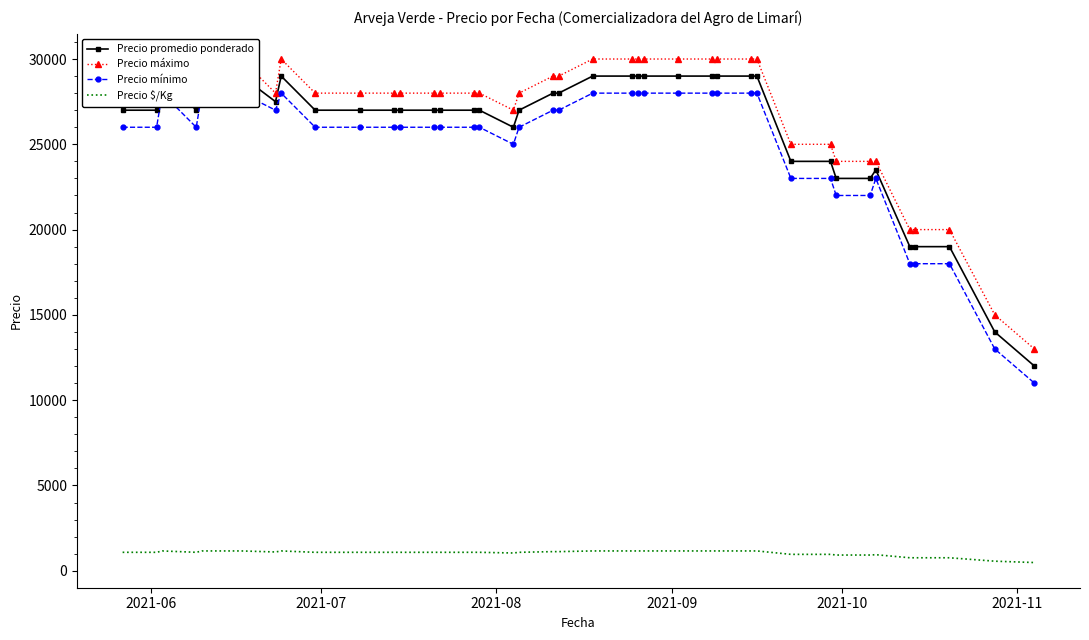

What is the value of the Precio máximo point at the 29th from the left?

30000